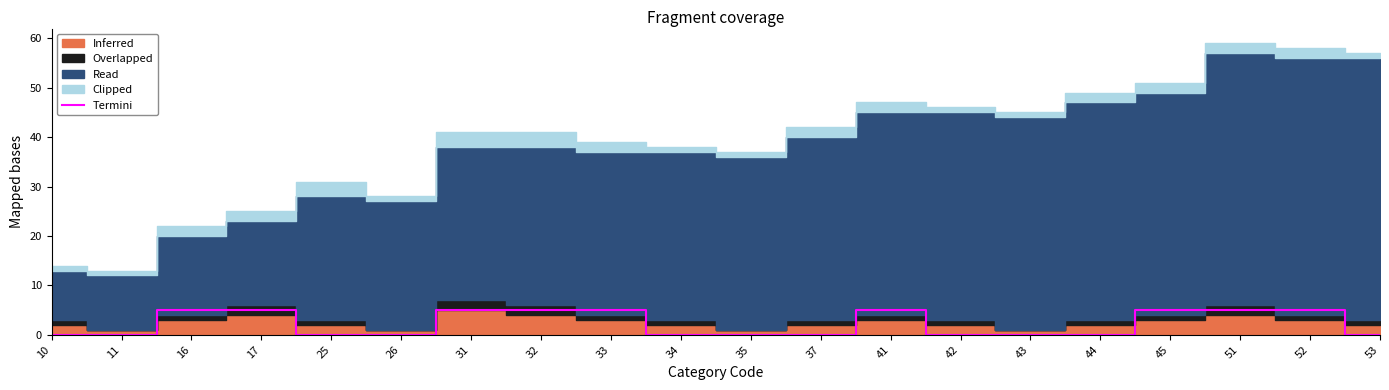

Where is the first local maximum?

41